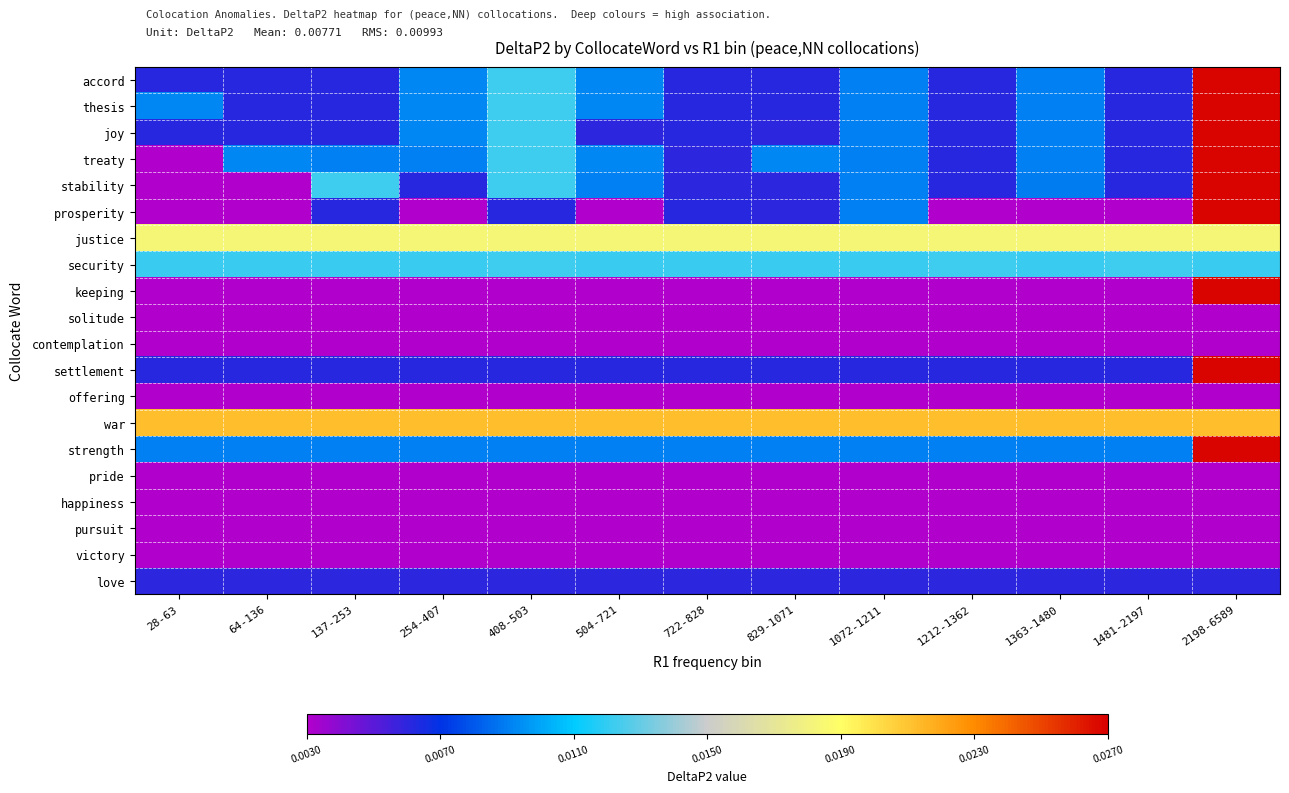

At how many categories does at least one series exceed 0?

13